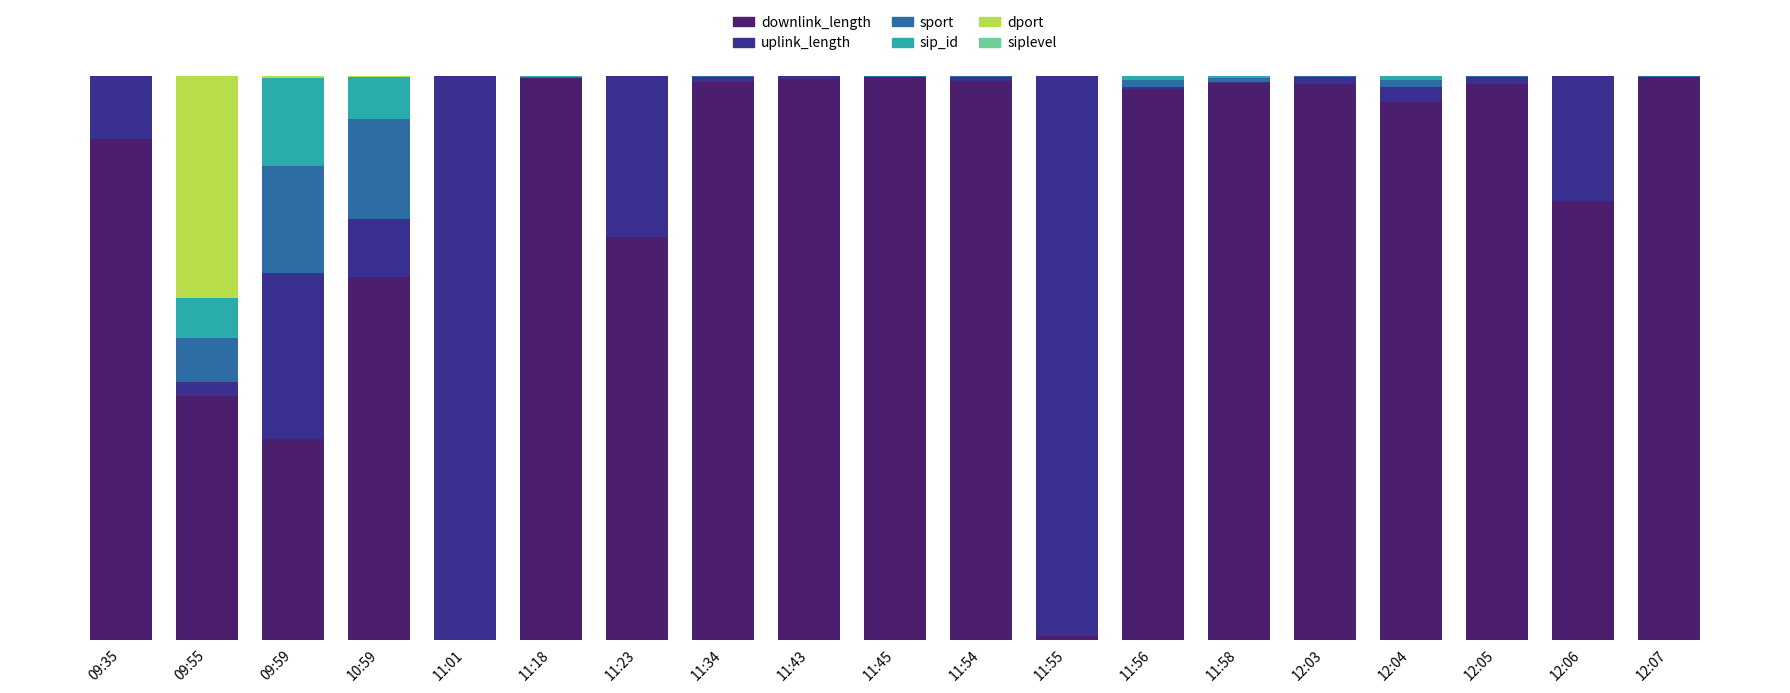

How many series are shown in this chart?

6